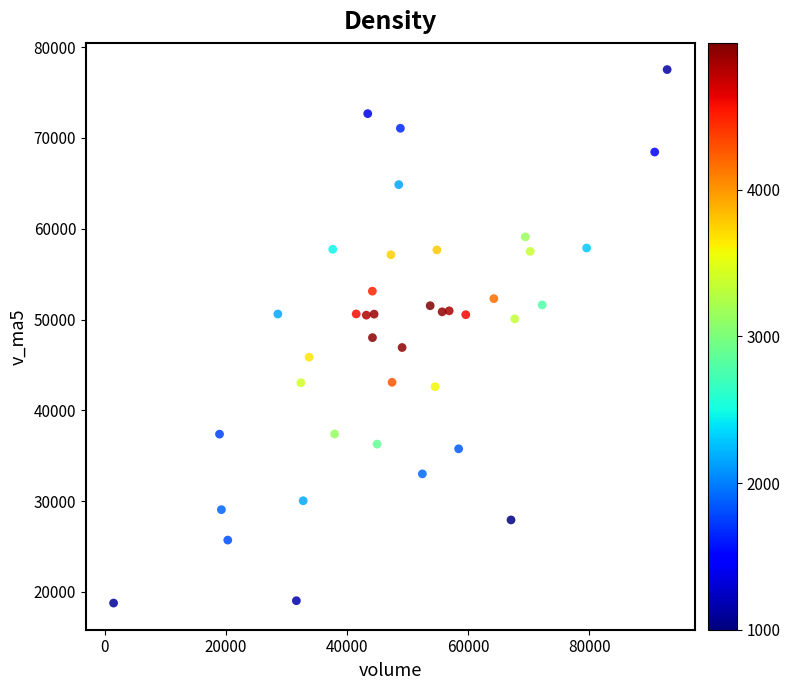

What is the range of Y values (max minus min)?

58771.8